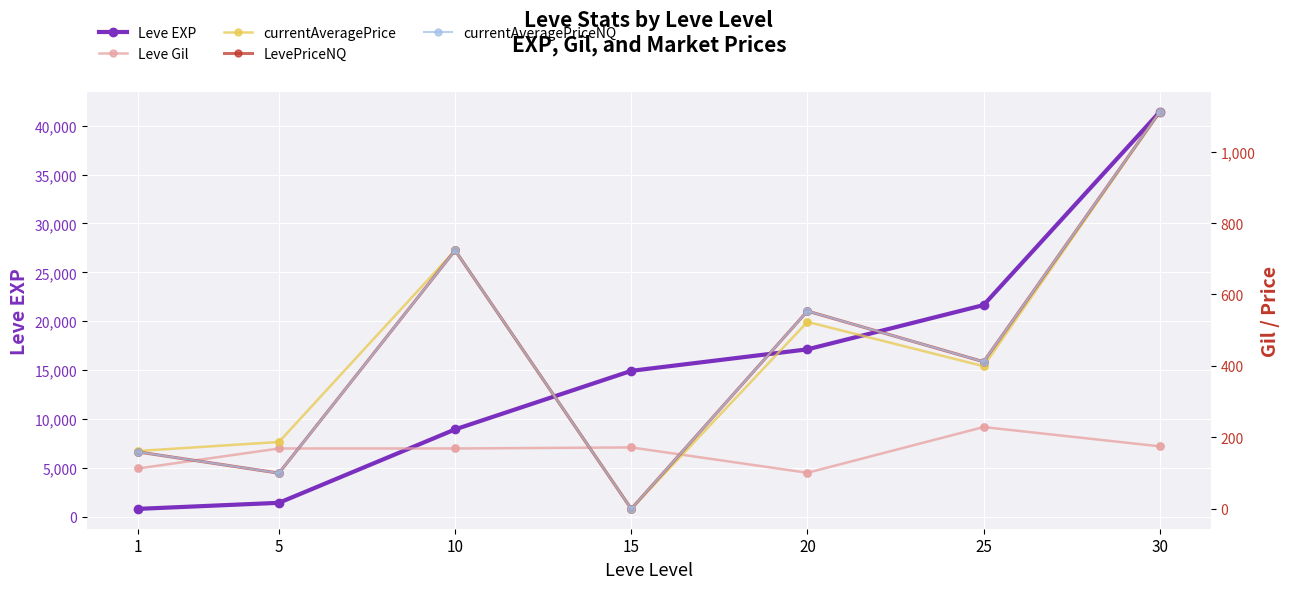

At how many categories does at least one series exceed 14101?

4